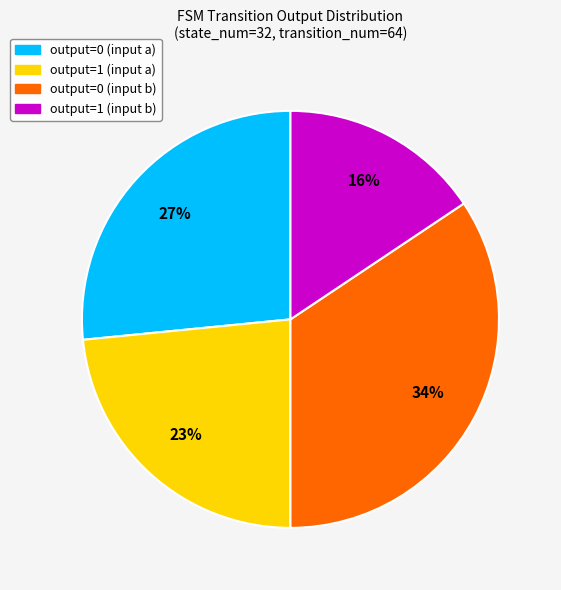

What percentage is the output=1 (input b) slice, to the nearest percent?

16%